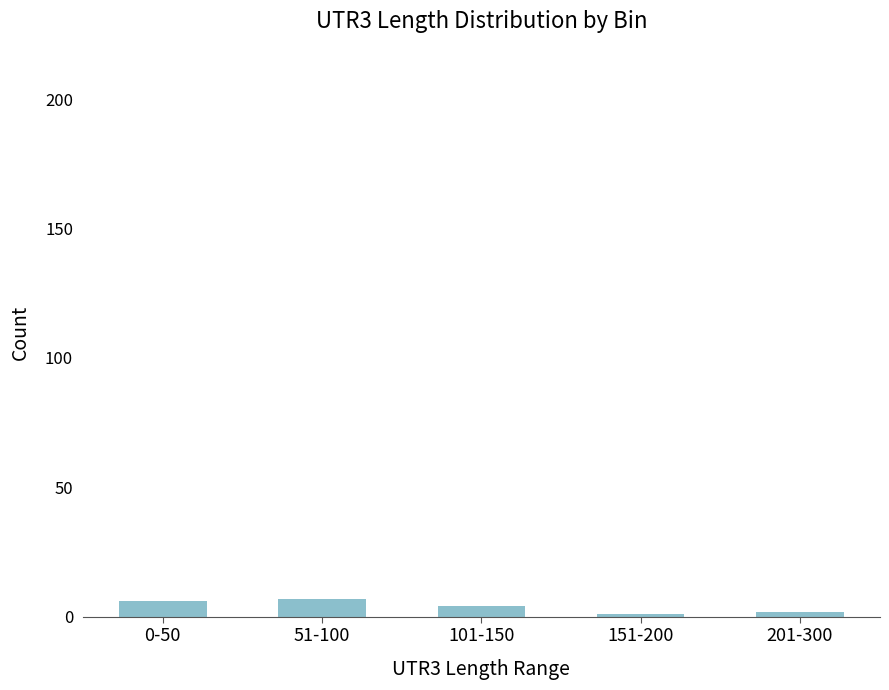

What is the change in value from 0-50 to 51-100?

+1